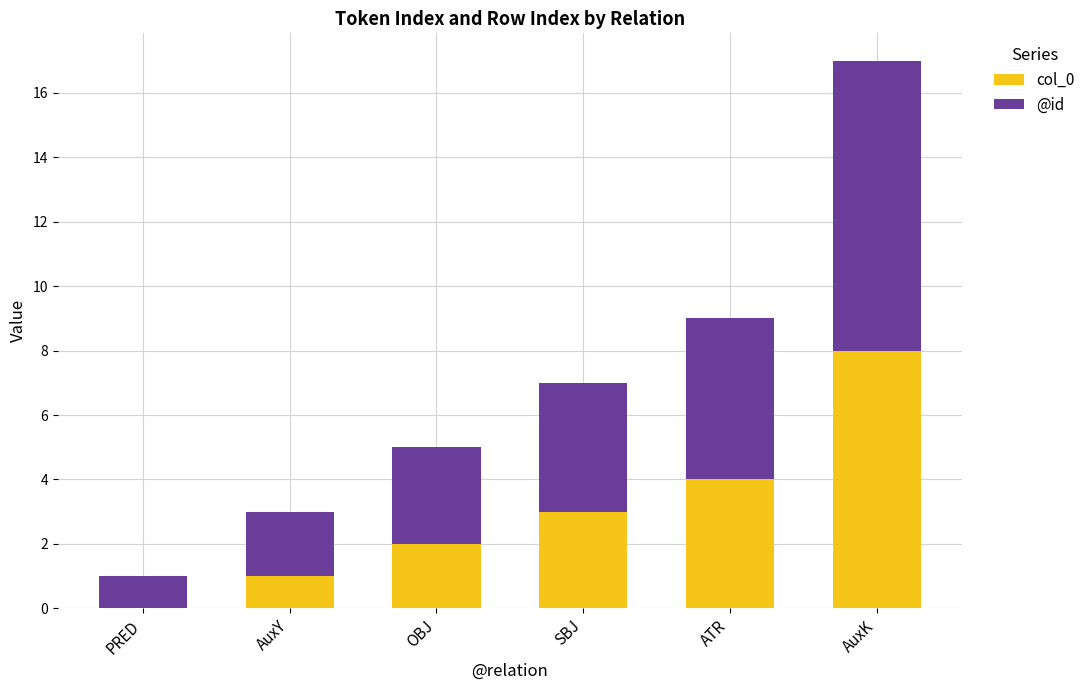

True or false: col_0 has a value of -4 at PRED.

False